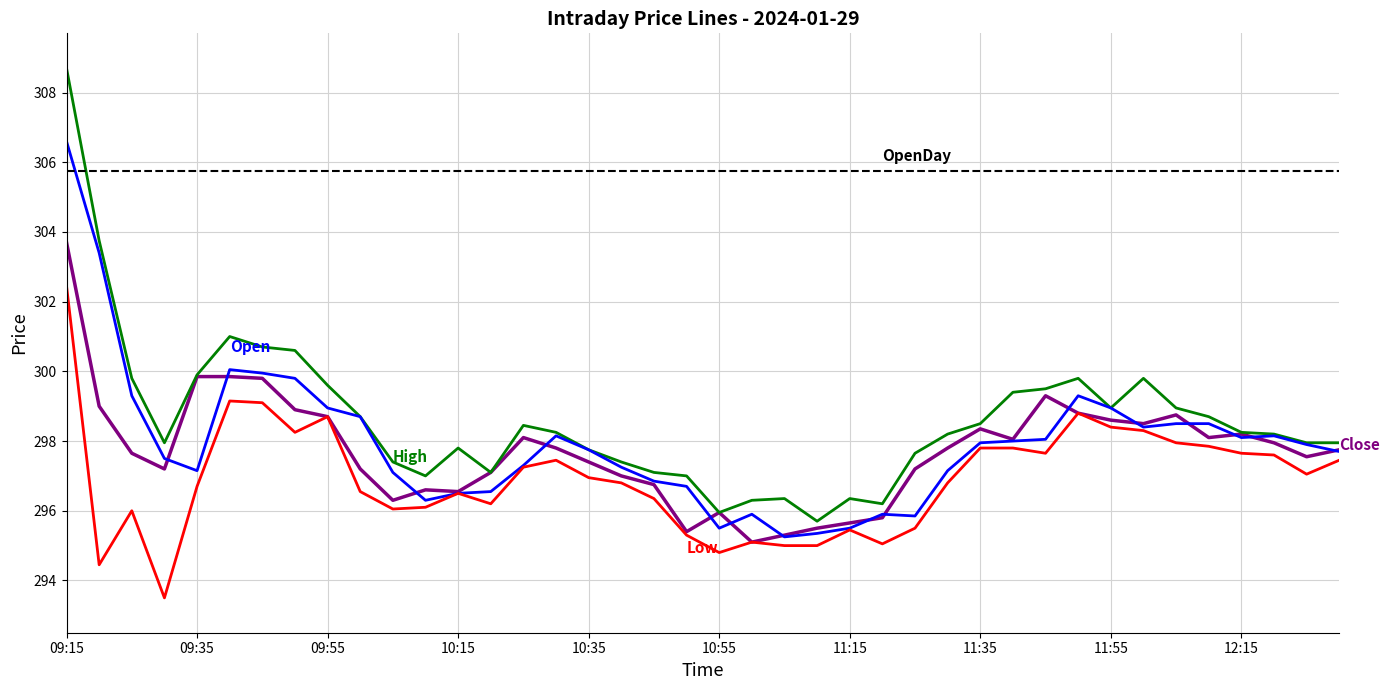

What is the smallest value displayed?

293.5